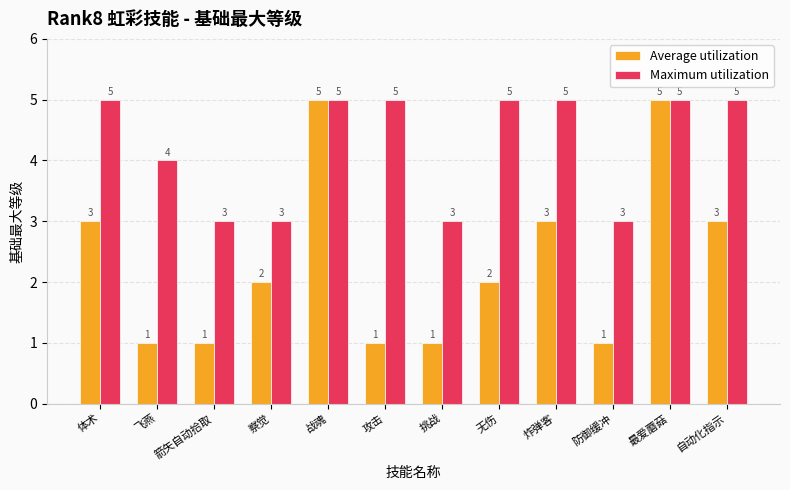

What is the sum of all Maximum utilization values?

51